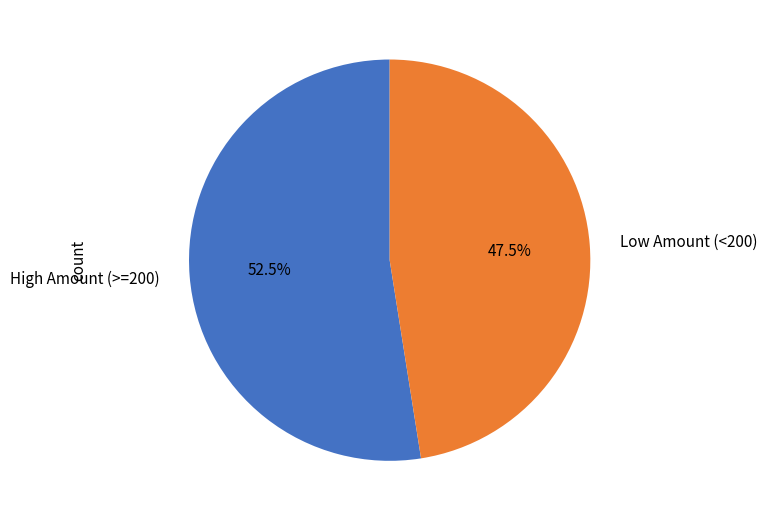

Is there a majority slice in this chart?

Yes